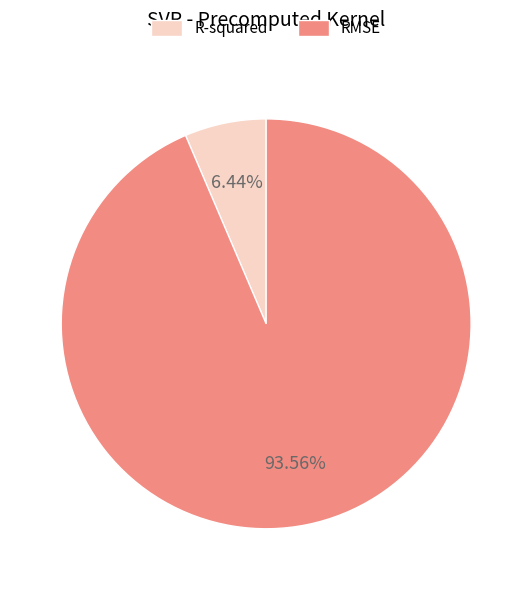

Is R-squared the majority of the pie?

No